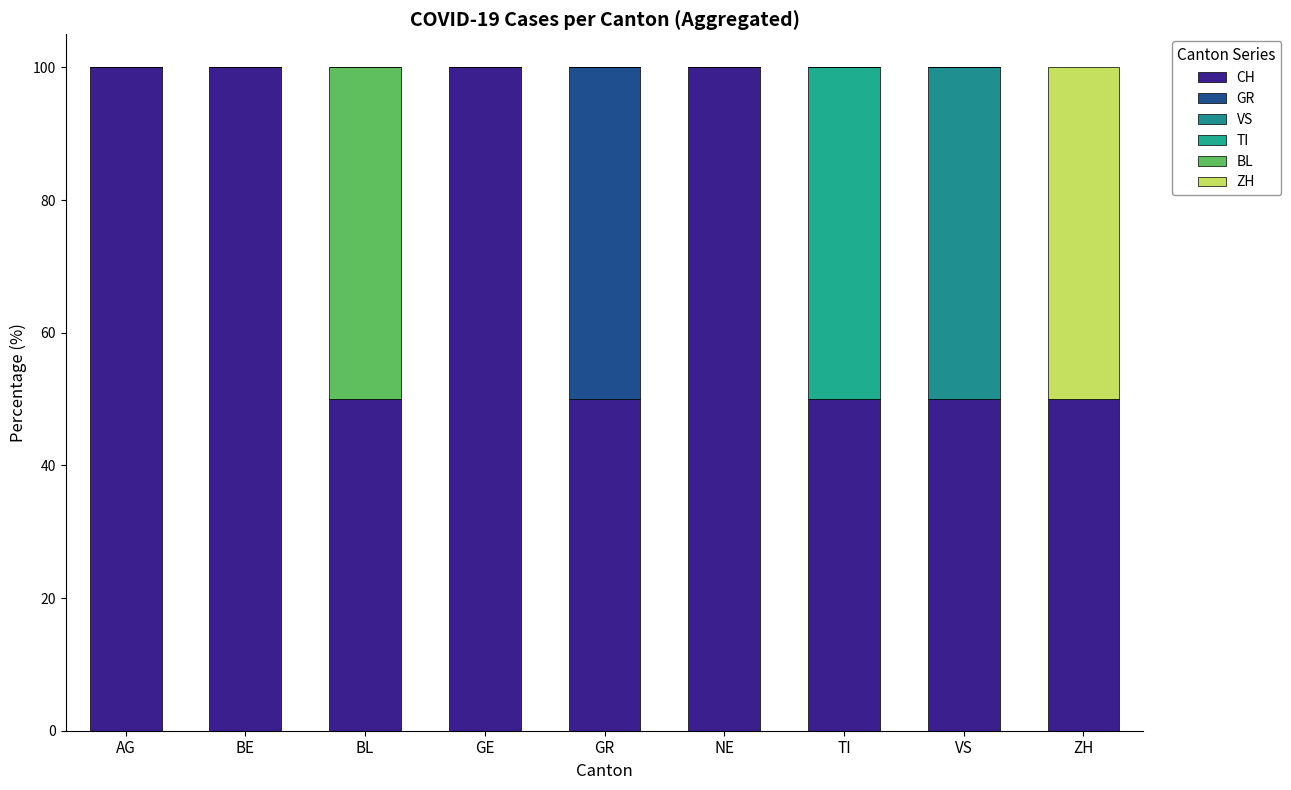

How many series are shown in this chart?

6